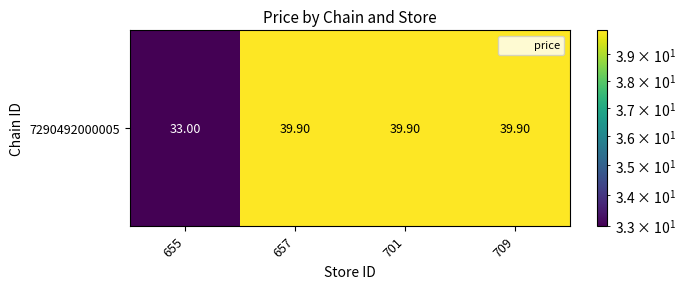

List the labels in order of value, smallest first.

655, 657, 701, 709